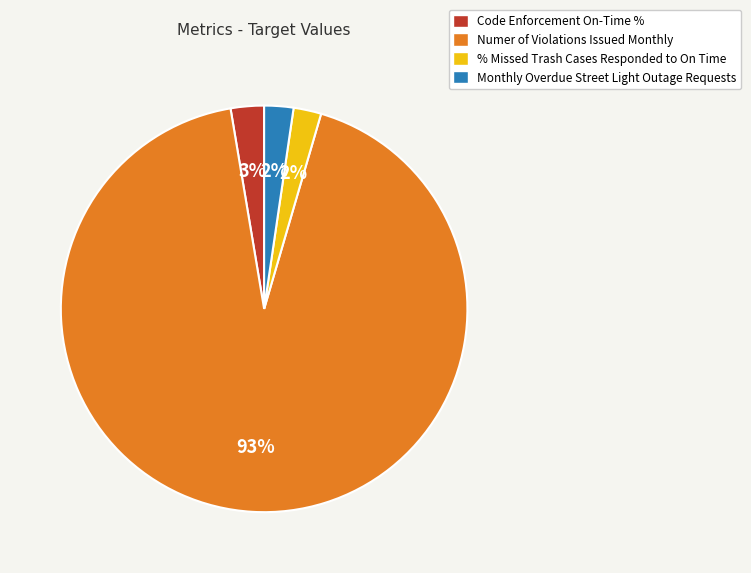

Combined, do % Missed Trash Cases Responded to On Time and Monthly Overdue Street Light Outage Requests account for over 50%?

No